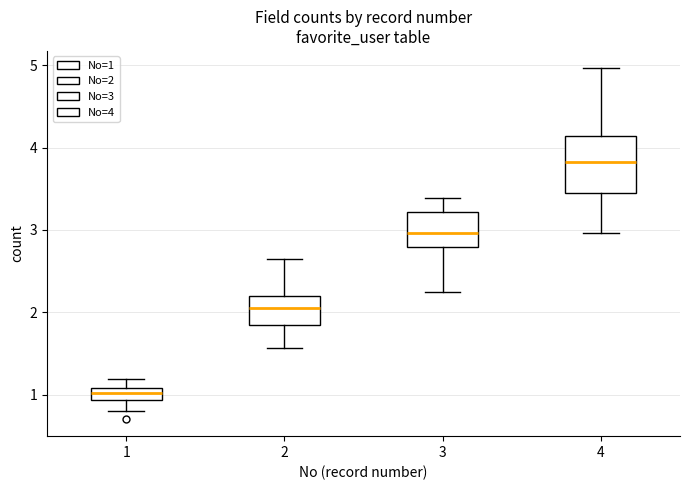

Comparing the boxes themselves (not the whiskers), which one is the tallest?

4